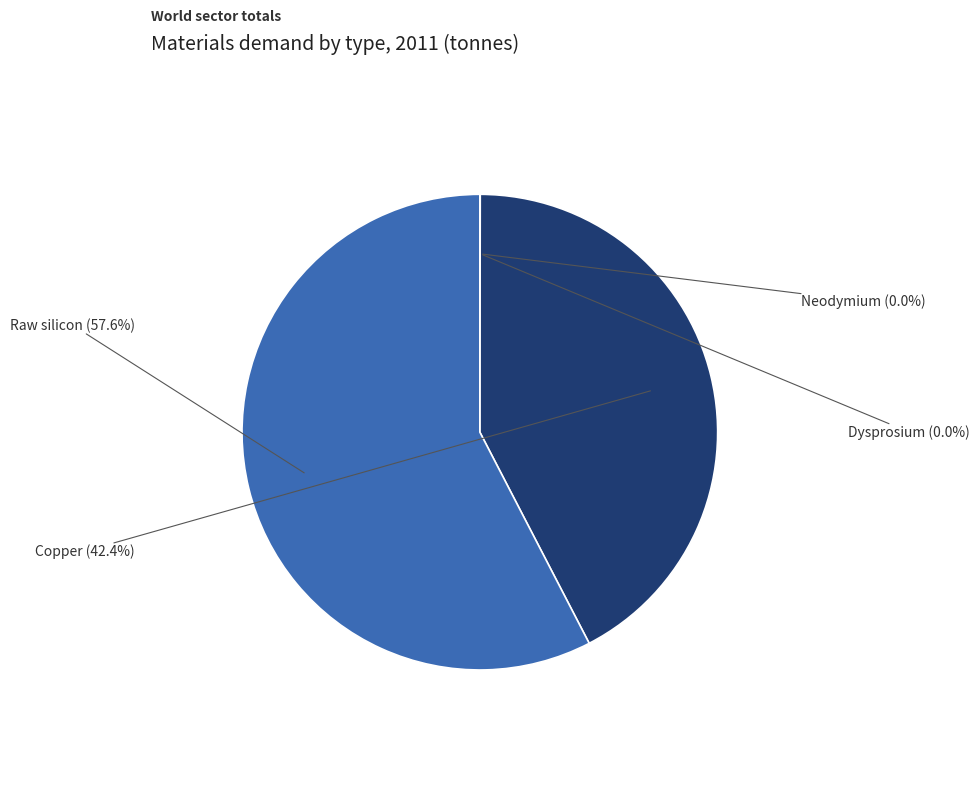

Does any single category account for the majority?

Yes